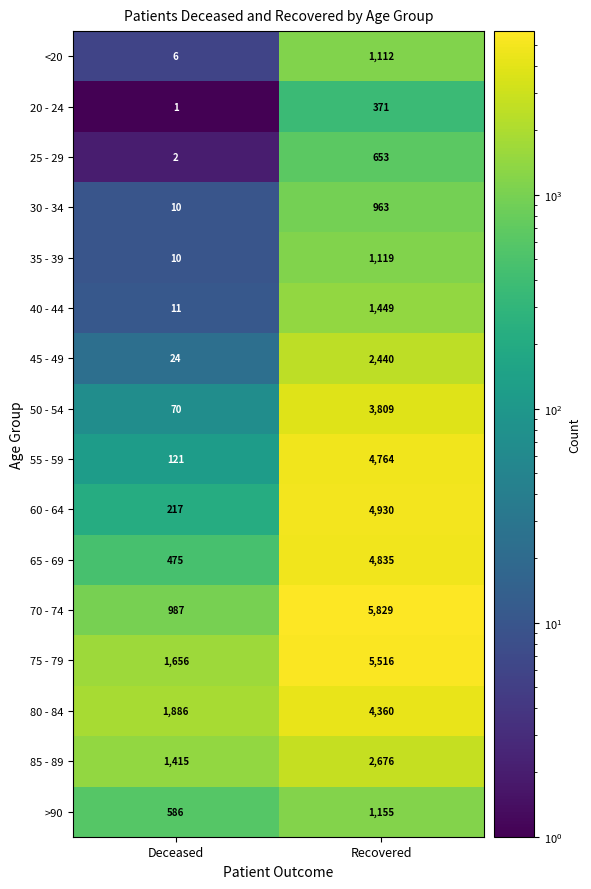

What is the difference between the maximum and minimum values in the 20 - 24 series?

370